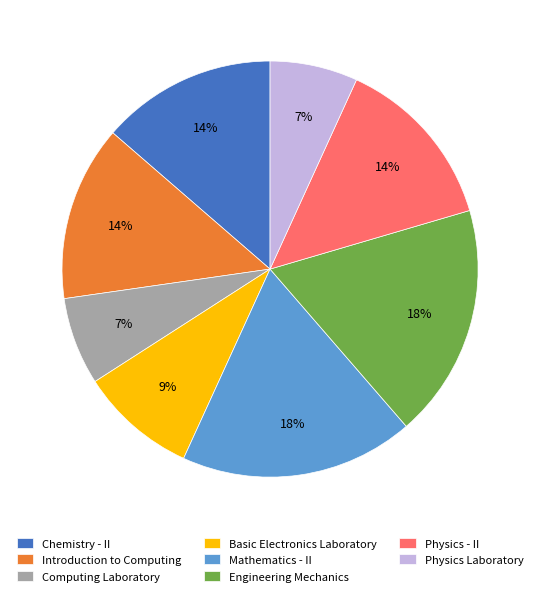

Is the sum of Computing Laboratory and Introduction to Computing greater than half?

No